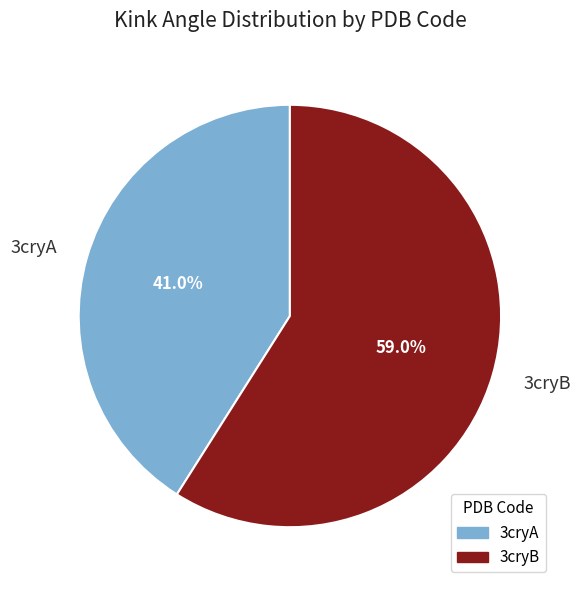

To the nearest percent, what percentage of the pie is 3cryB?

59%